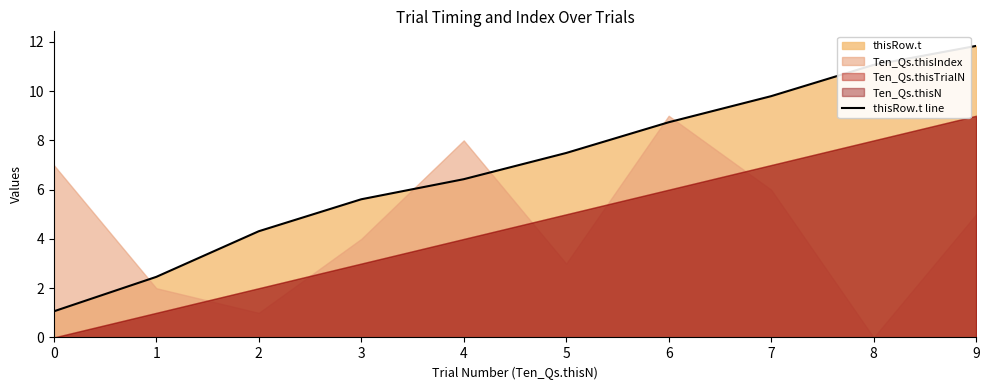

How many lines are shown in the chart?

1